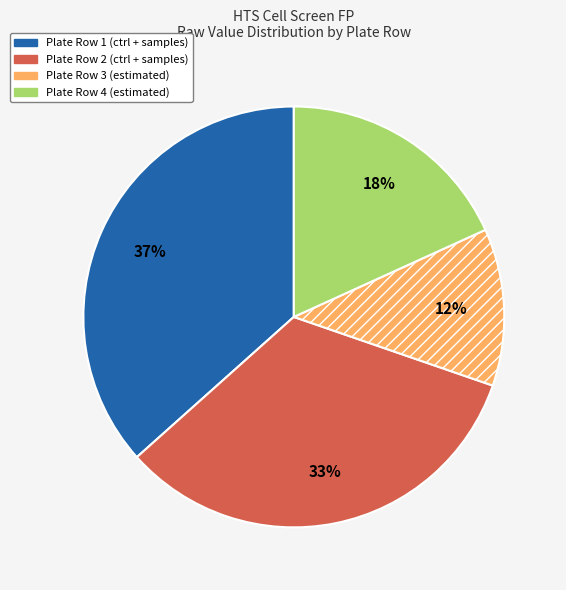

To the nearest percent, what is the average slice percentage?

25%